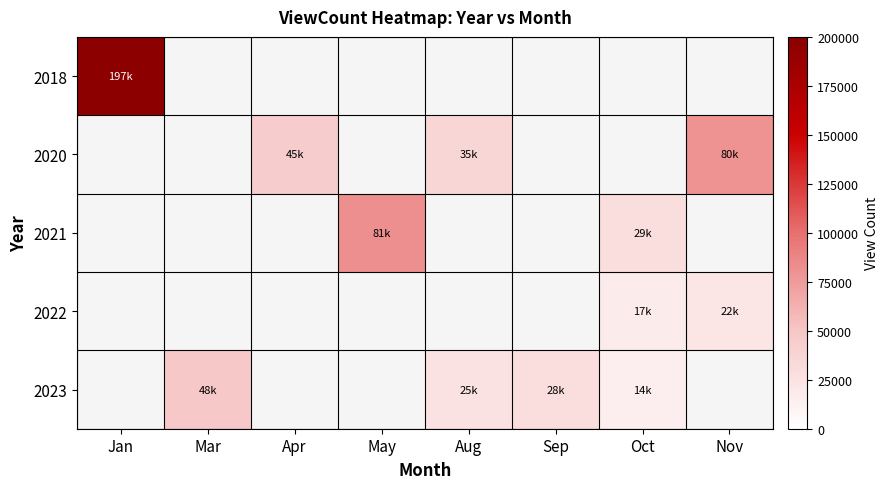

Is the value of 2022 at Mar greater than the value of 2020 at Apr?

No